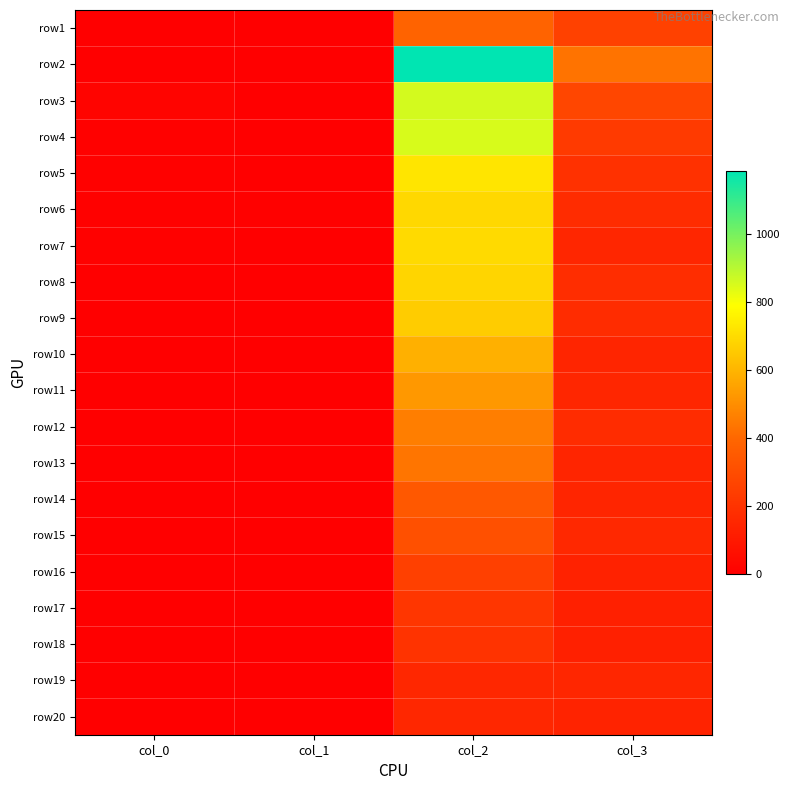

What is the spread (max minus min) of values at col_3?

302